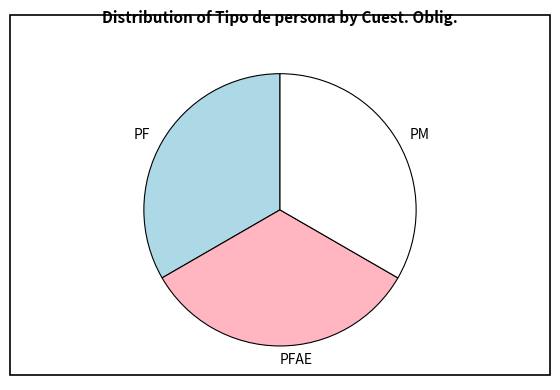

Is it true that PF is 33% of the pie?

True